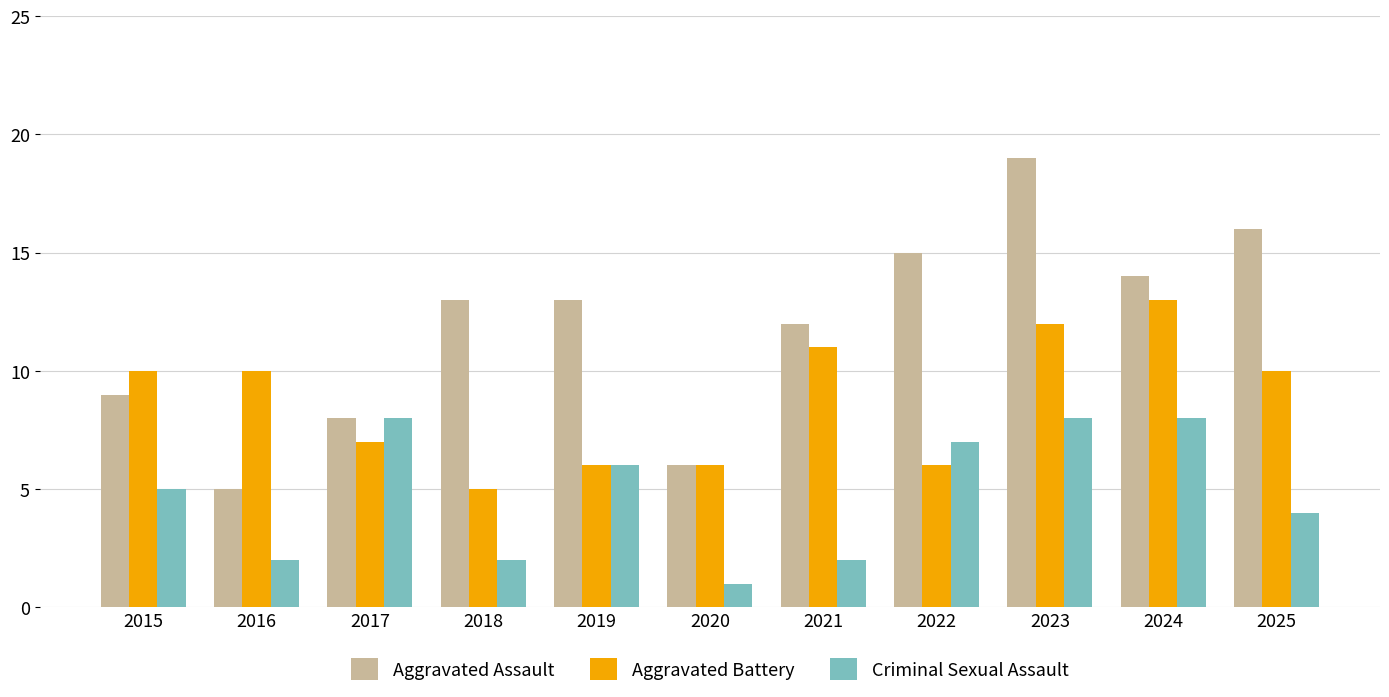

How many bars are there in total?

33